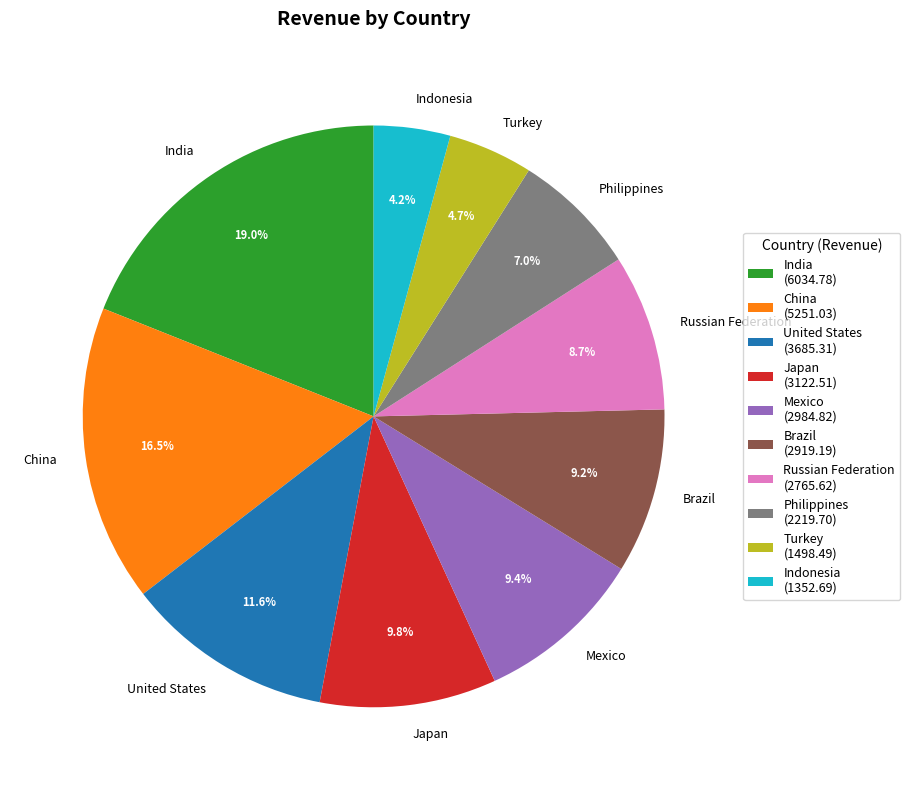

To the nearest percent, what is the difference between the largest and smallest slice percentages?

15%